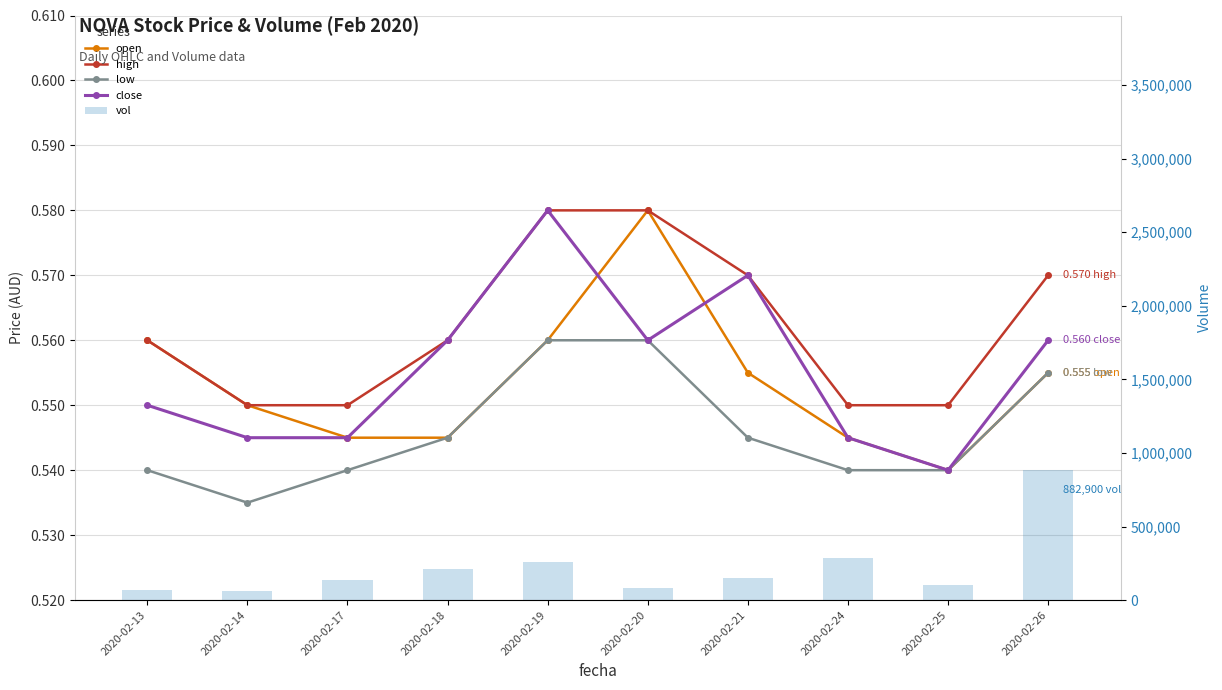

How many categories are shown in the chart?

10